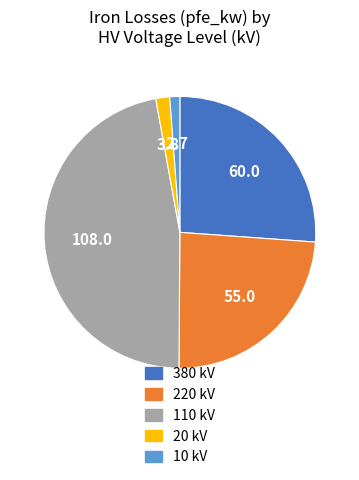

Is there a majority slice in this chart?

No